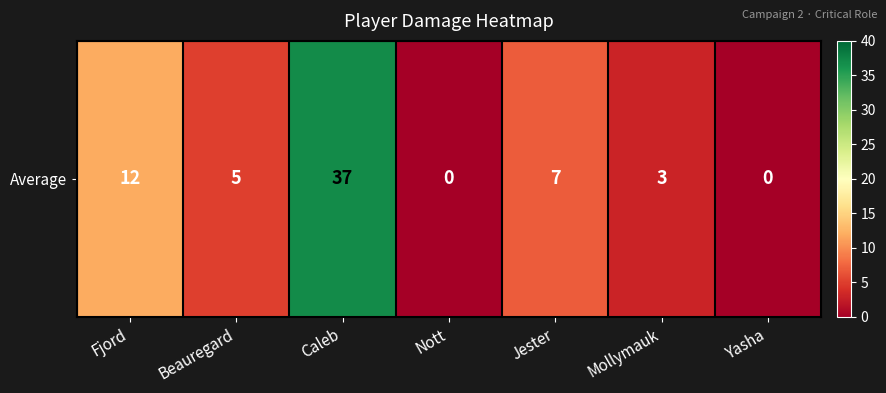

At which label is the value closest to 18?

Fjord